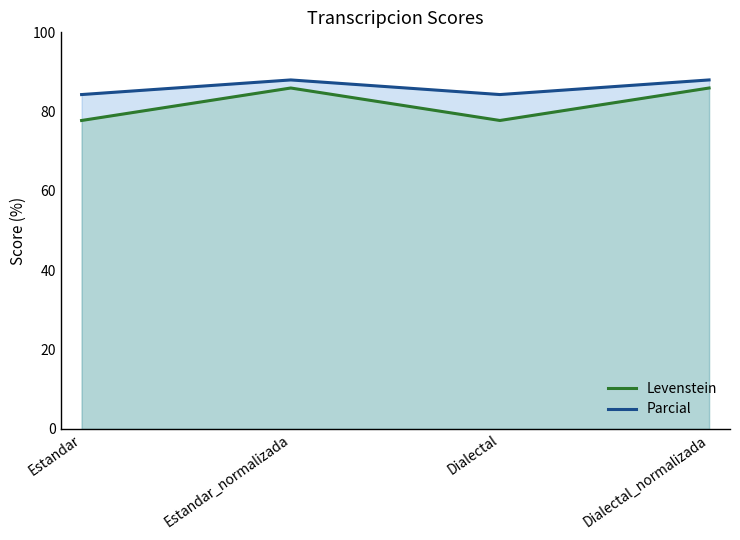

Where is the first local maximum for Parcial?

Estandar_normalizada